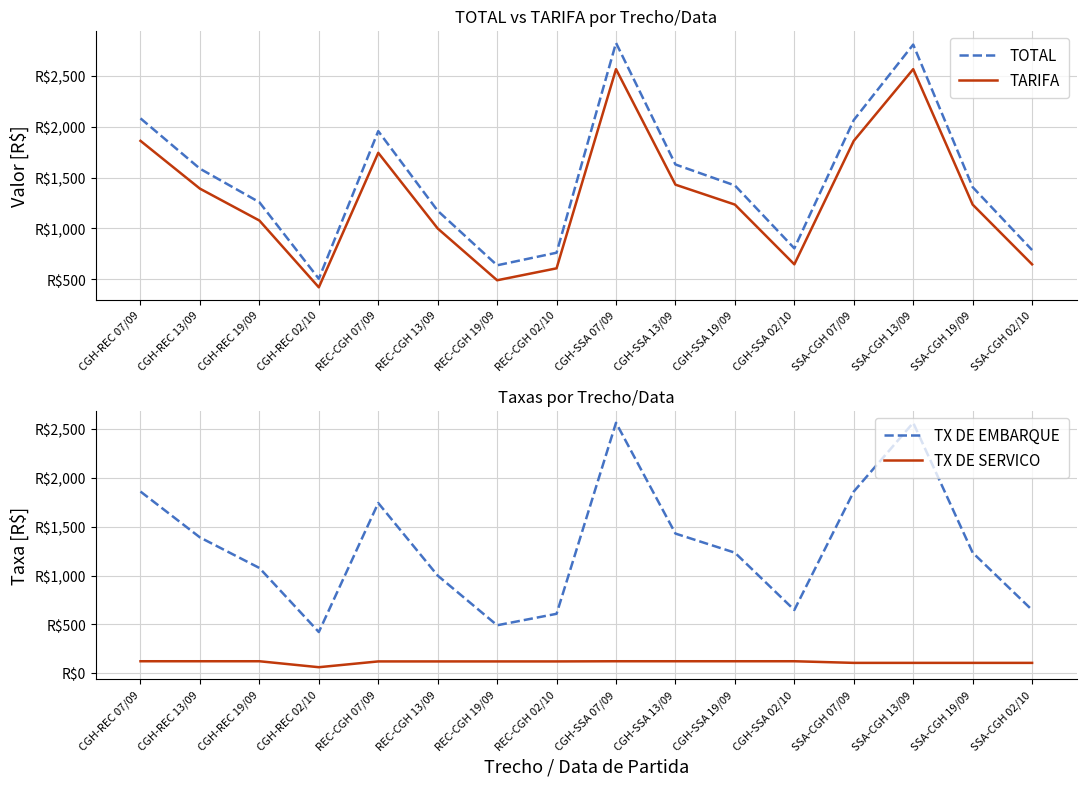

What is the label of the 12th point from the left?

CGH-SSA 02/10